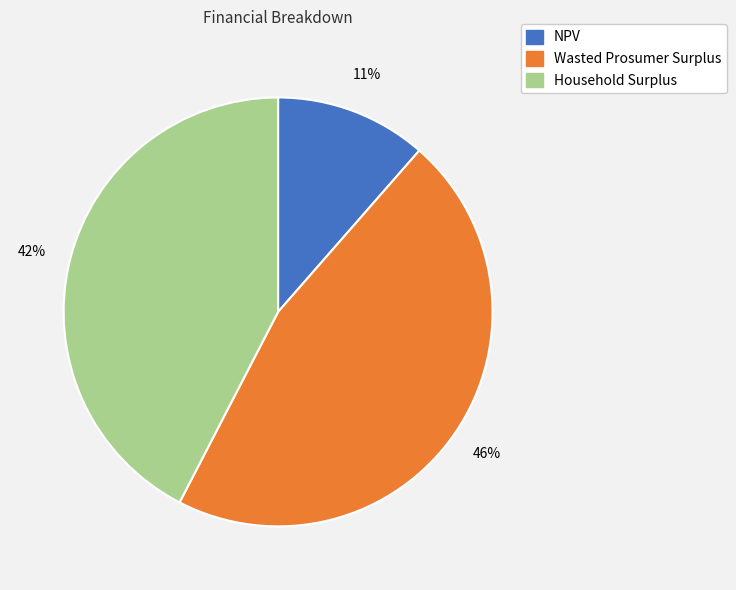

Which has a higher value, NPV or Household Surplus?

Household Surplus